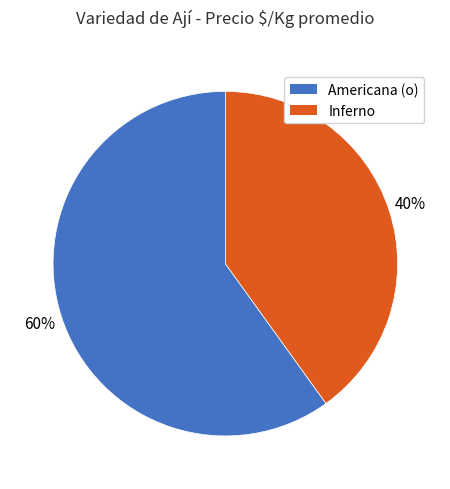

What percentage is the Inferno slice, to the nearest percent?

40%